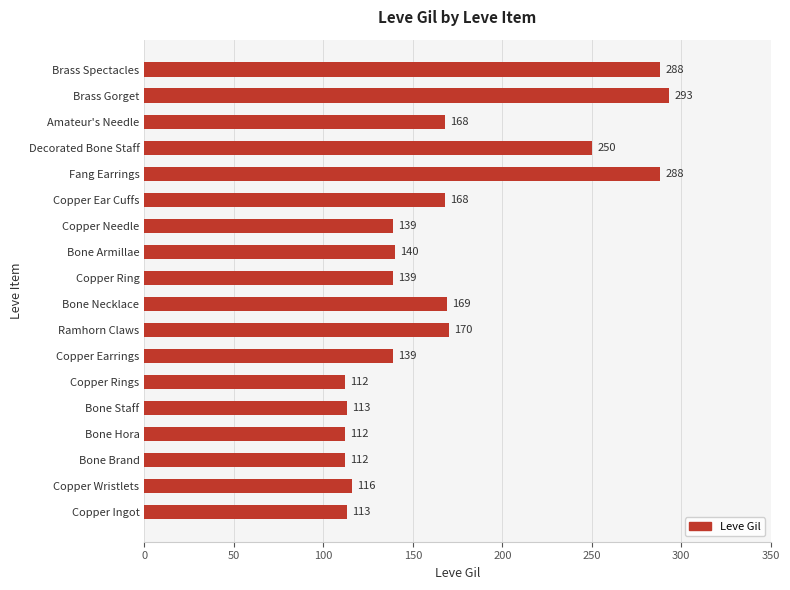

Are the bars horizontal?

Yes